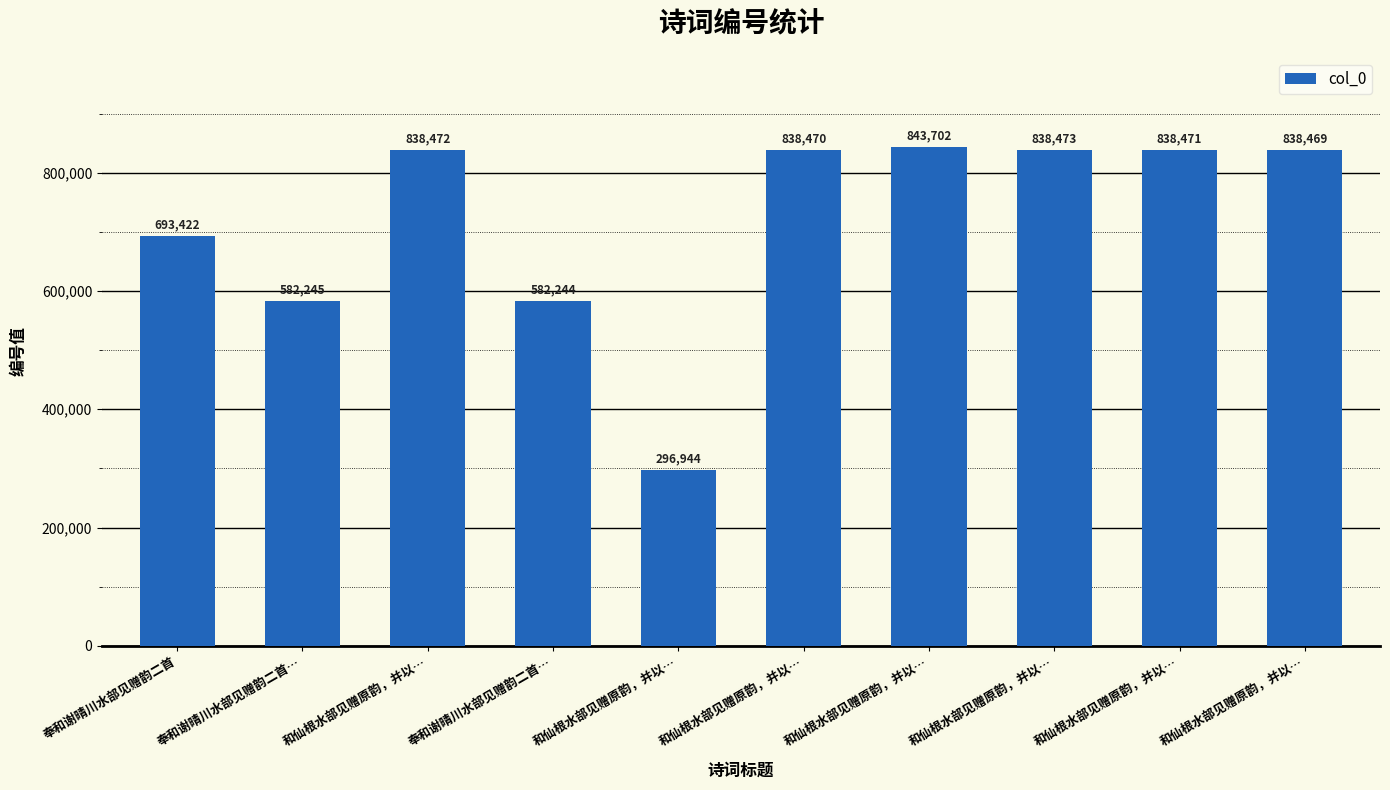

Reading left to right, transcribe all the data shown in this chart.

奉和谢晴川水部见赠韵二首=693422	奉和谢晴川水部见赠韵二首…=582245	和仙根水部见赠原韵，并以…=838472	奉和谢晴川水部见赠韵二首…=582244	和仙根水部见赠原韵，并以…=296944	和仙根水部见赠原韵，并以…=838470	和仙根水部见赠原韵，并以…=843702	和仙根水部见赠原韵，并以…=838473	和仙根水部见赠原韵，并以…=838471	和仙根水部见赠原韵，并以…=838469